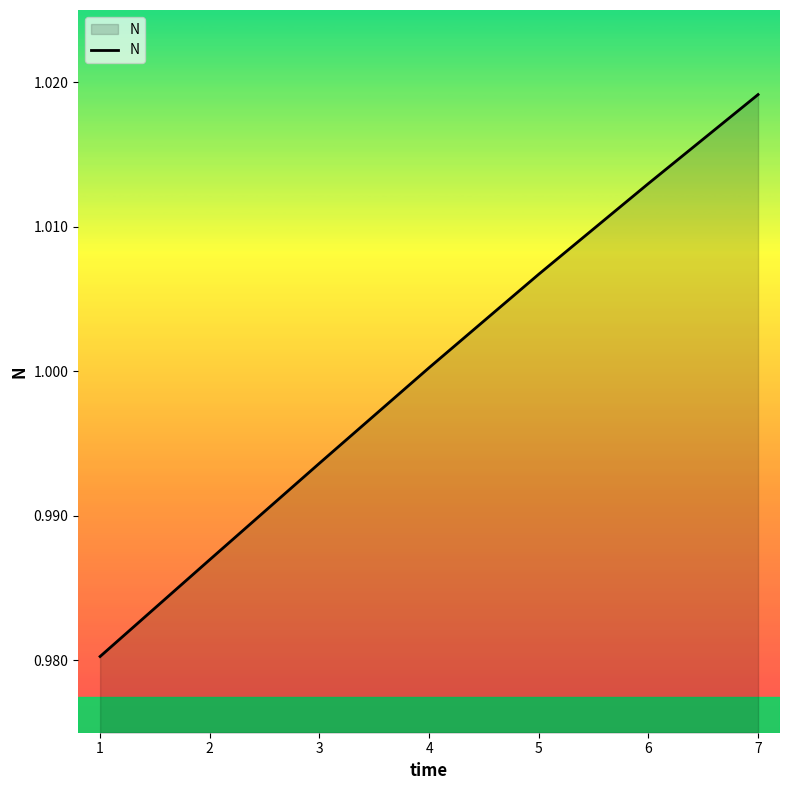

True or false: the data shows 1.0 at 7.

True